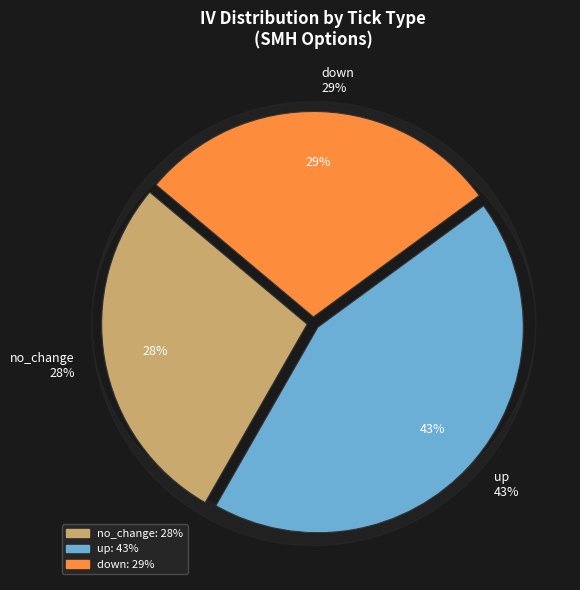

Count the number of slices in the pie.

3